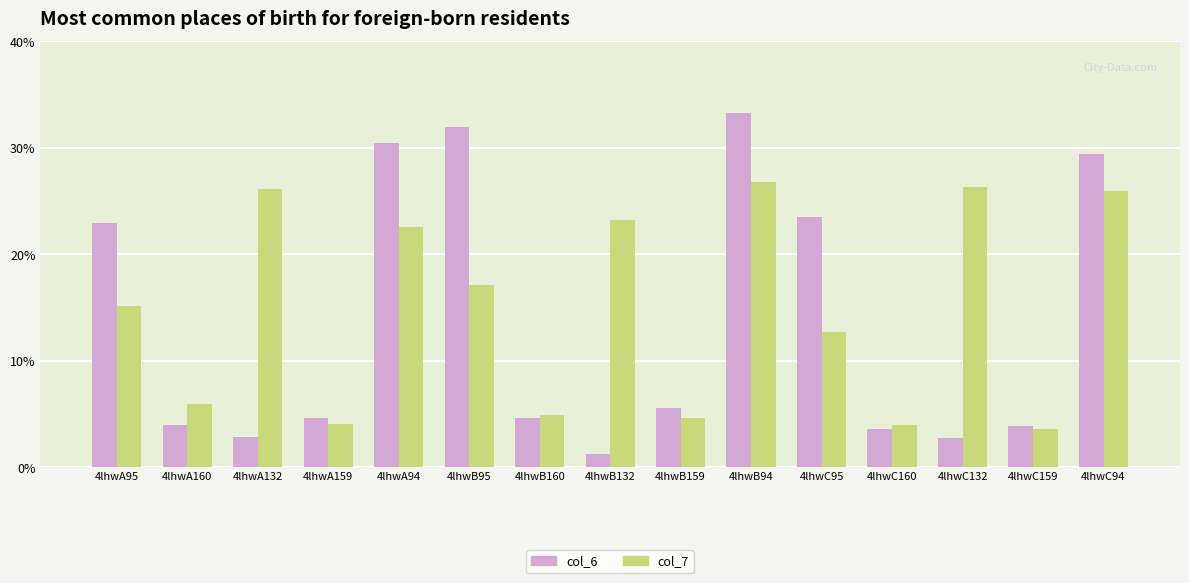

Between 4lhwC160 and 4lhwC94, which series saw the biggest shift?

col_6